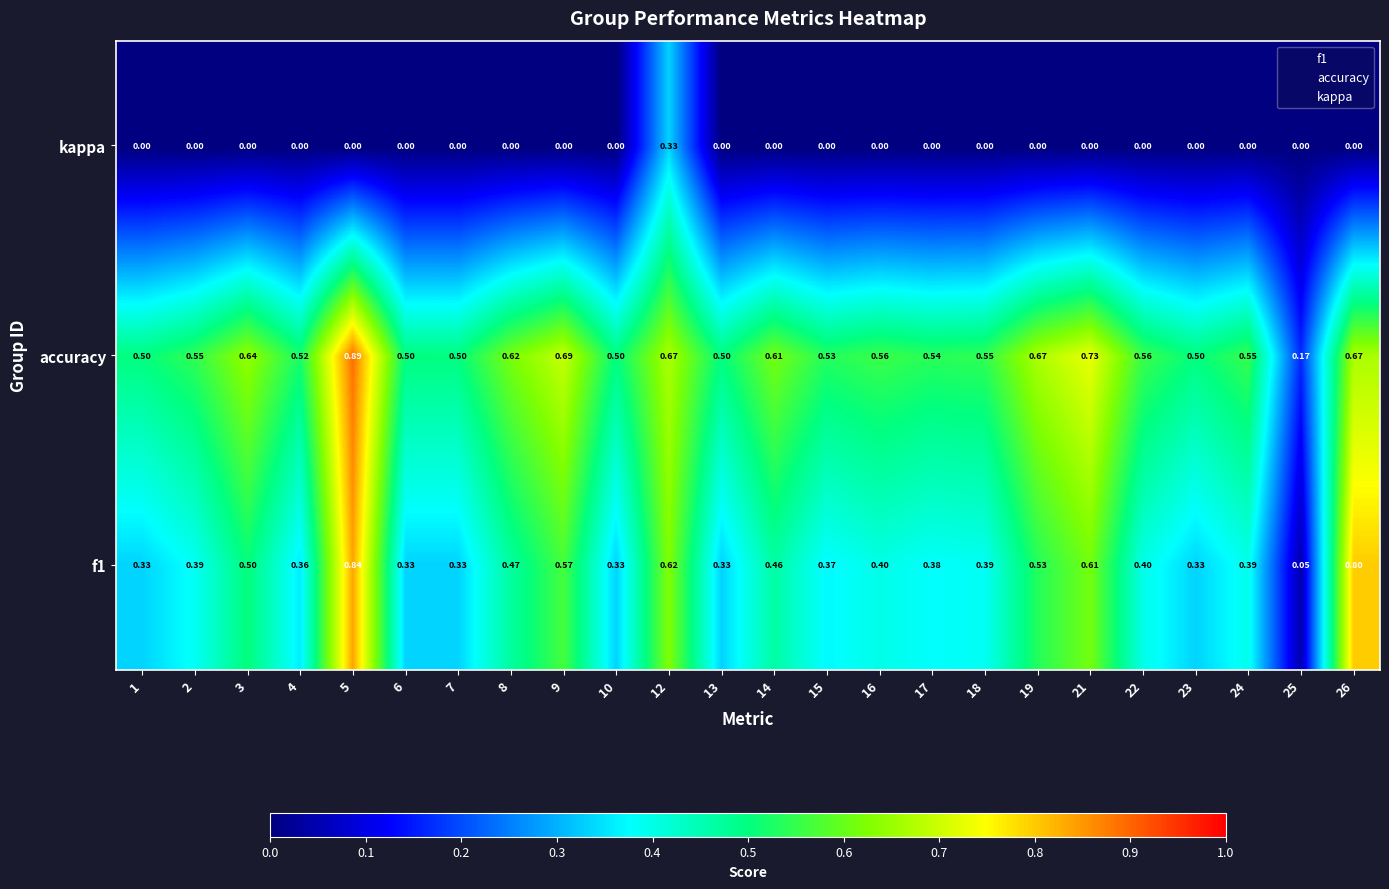

Which series has the largest total across all categories?

accuracy